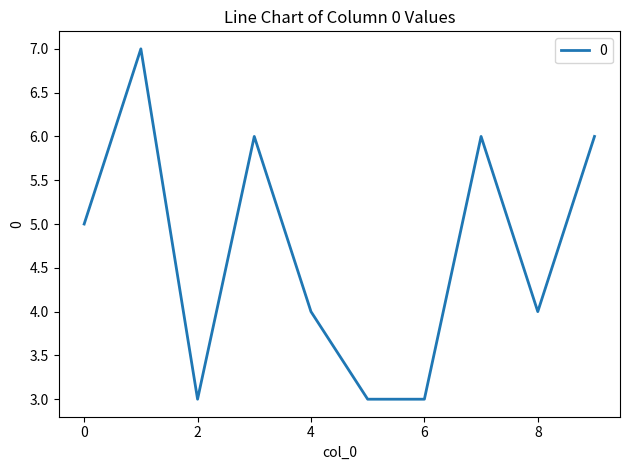

Is this an area chart (filled region under the line)?

No